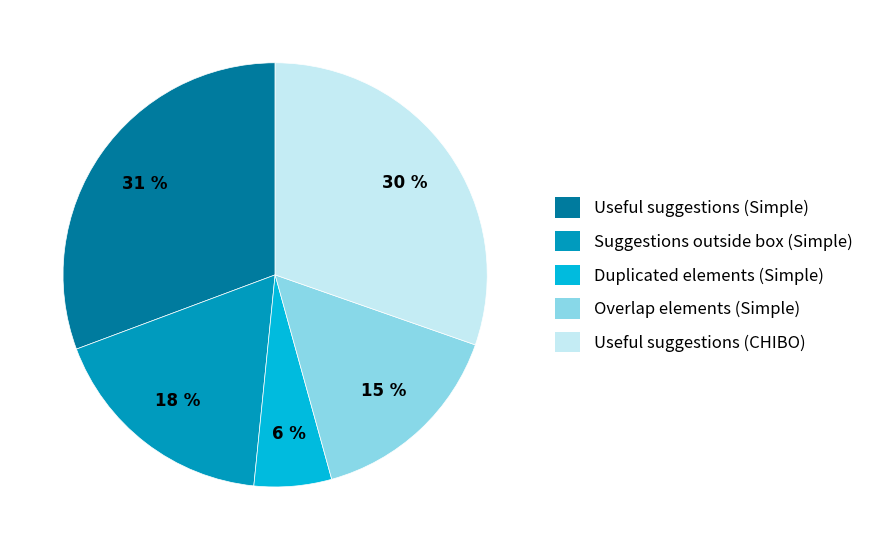

Which has a higher value, Suggestions outside box (Simple) or Useful suggestions (CHIBO)?

Useful suggestions (CHIBO)